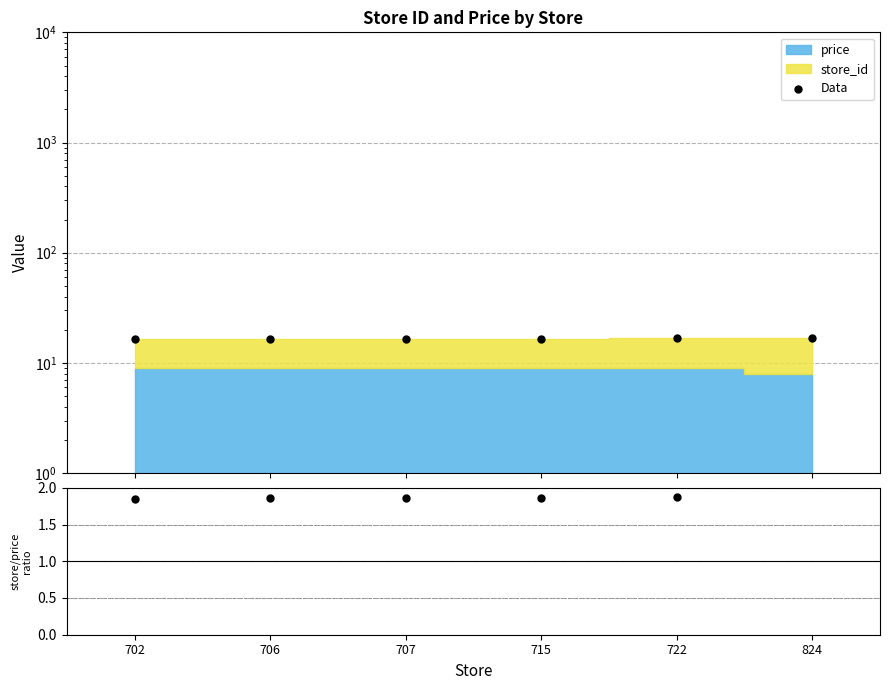

Which series contains the highest Y value?

Data